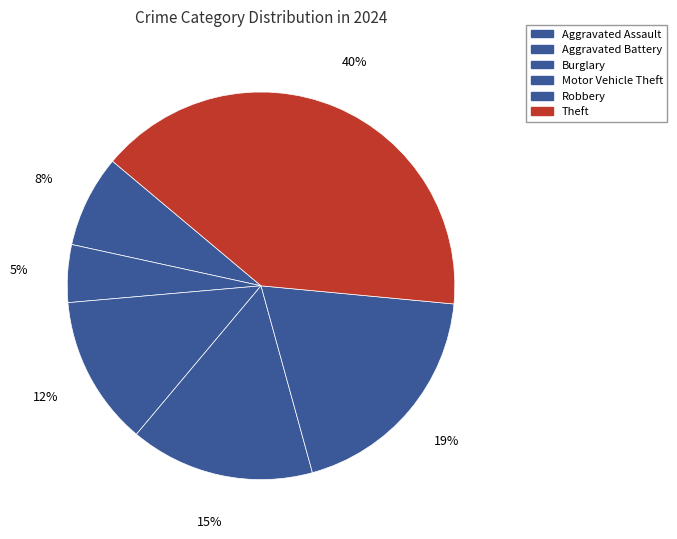

To the nearest percent, what portion does Burglary represent?

13%